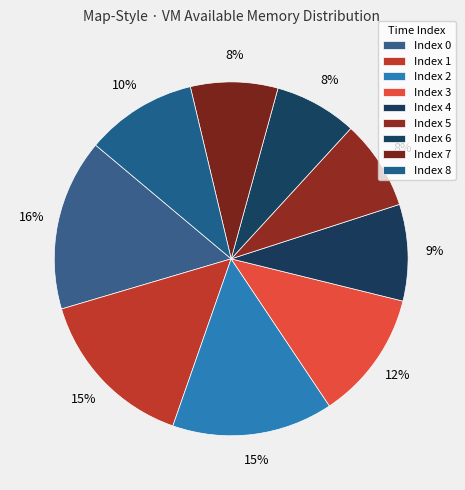

Count the number of slices in the pie.

9